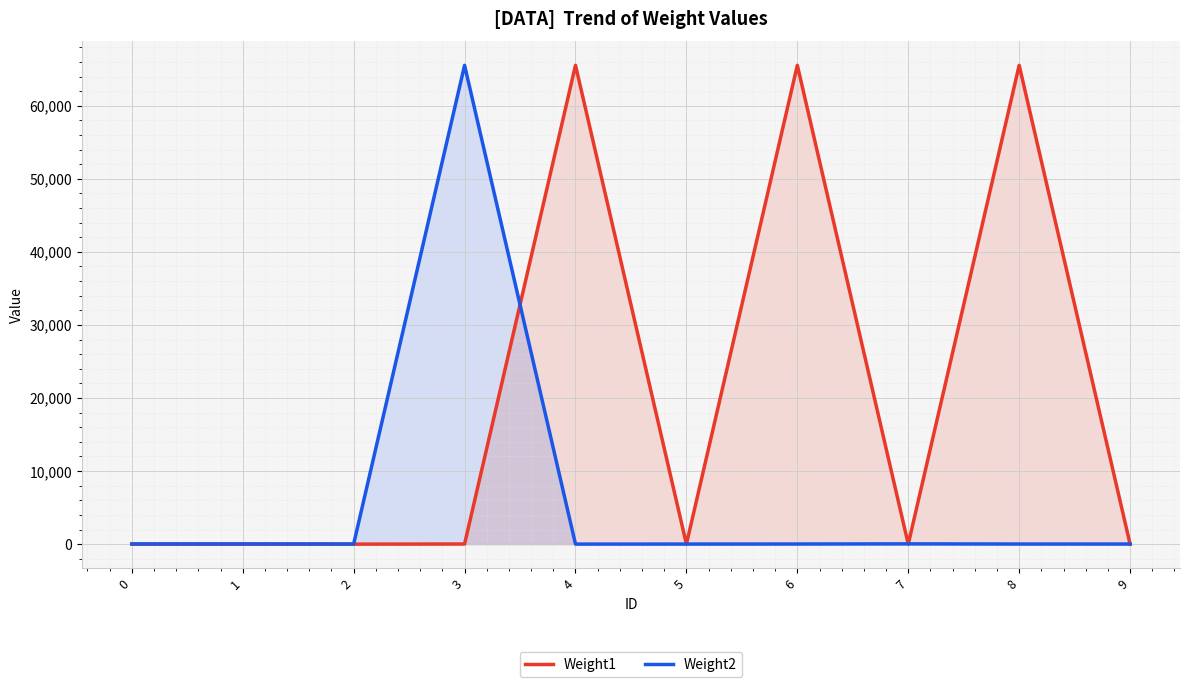

What is the difference between the maximum and second lowest values in the Weight2 series?

65522